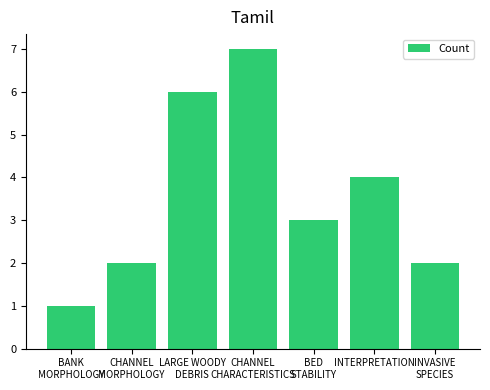

What is the difference between the values at INTERPRETATION and CHANNEL
CHARACTERISTICS?

3